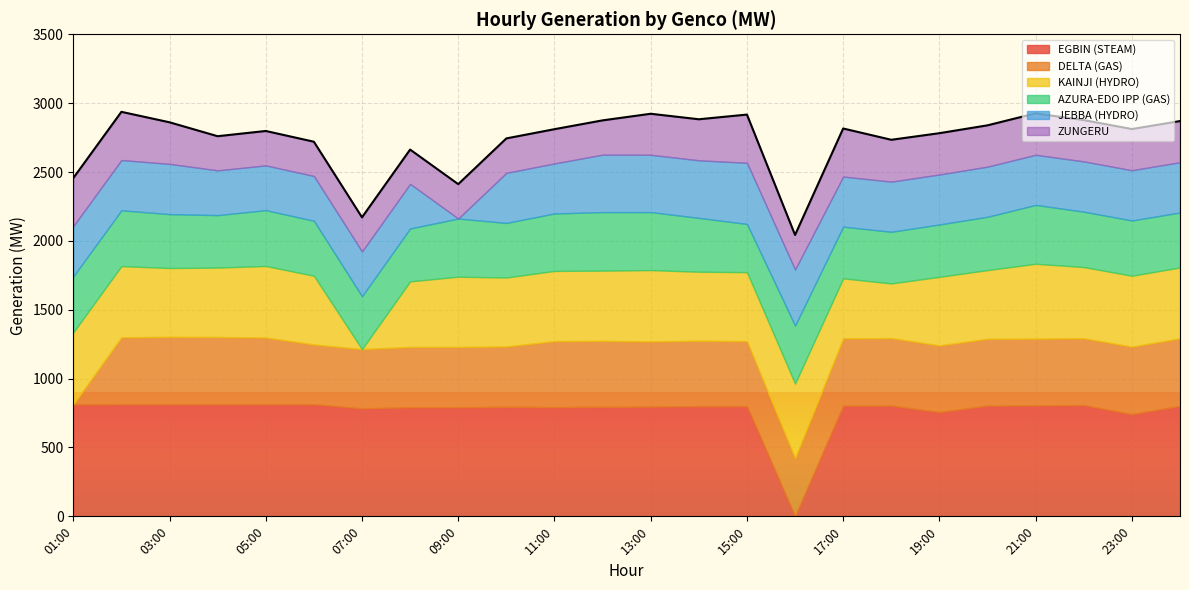

At 13:00, list the series in order from largest to smallest.

EGBIN (STEAM), KAINJI (HYDRO), DELTA (GAS), AZURA-EDO IPP (GAS), JEBBA (HYDRO), ZUNGERU